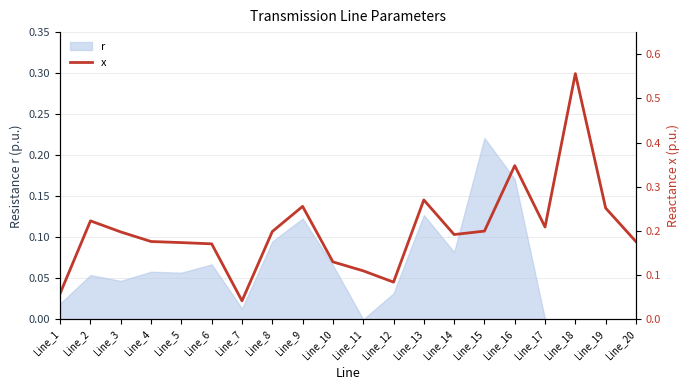

What value does the data have at Line_5?

0.2